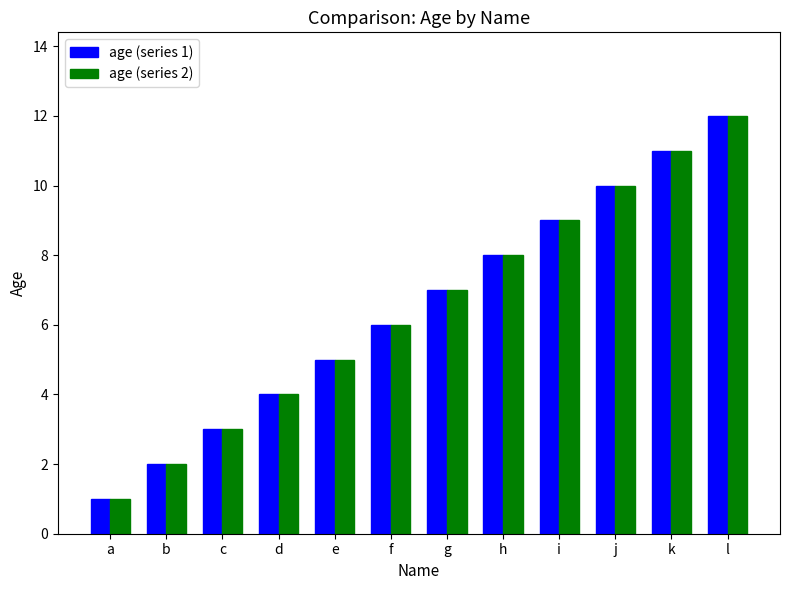

Which category has the lowest value across all series?

a